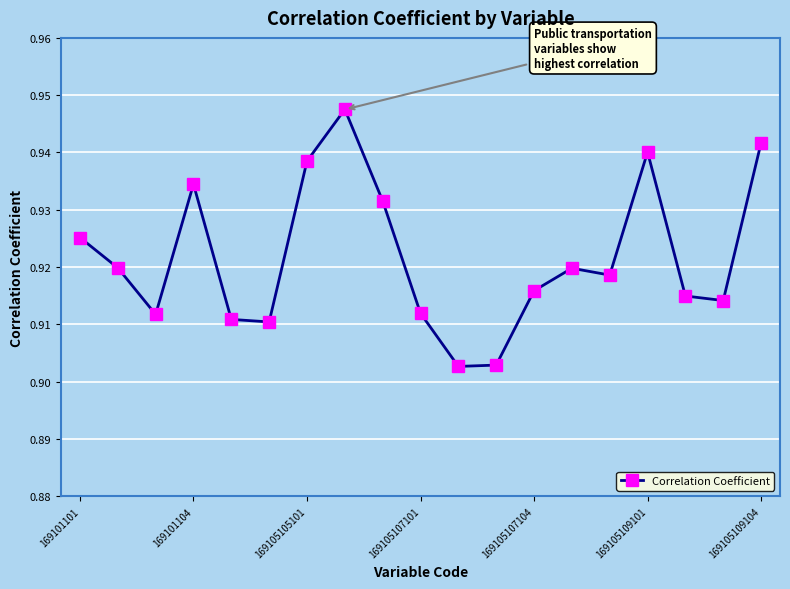

How many values are between 0 and 1?

19